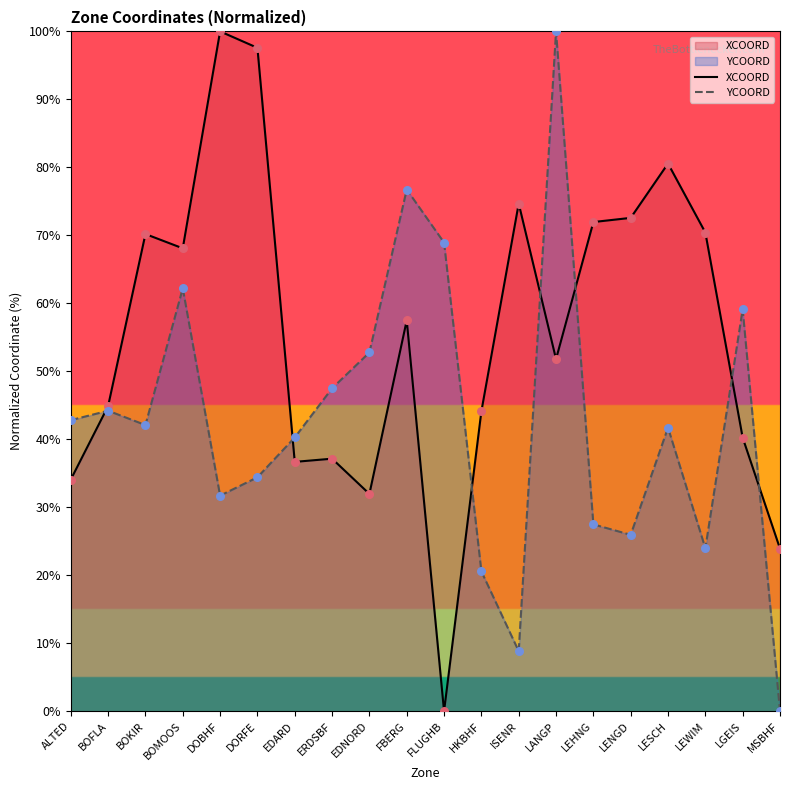

Which series reaches the minimum Y coordinate?

XCOORD